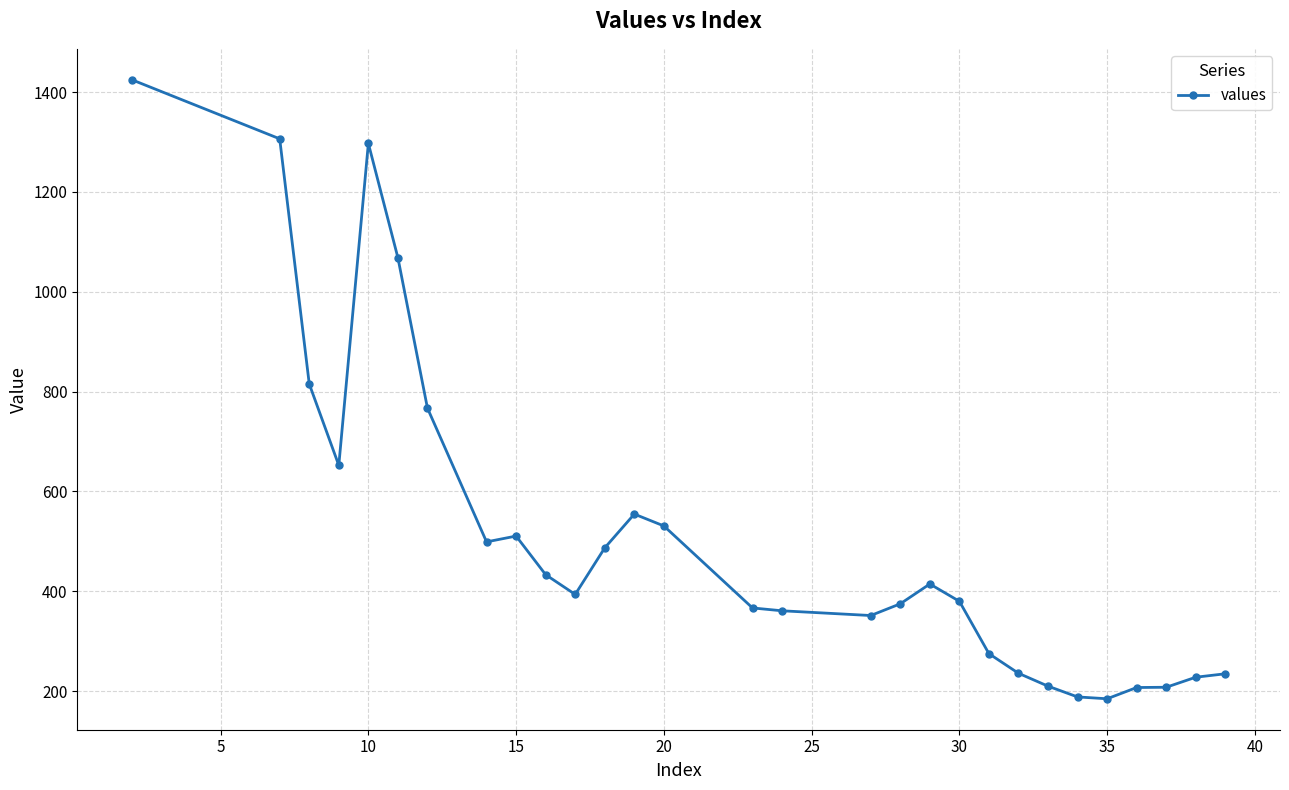

True or false: the data has more than 1 interior local peaks.

True